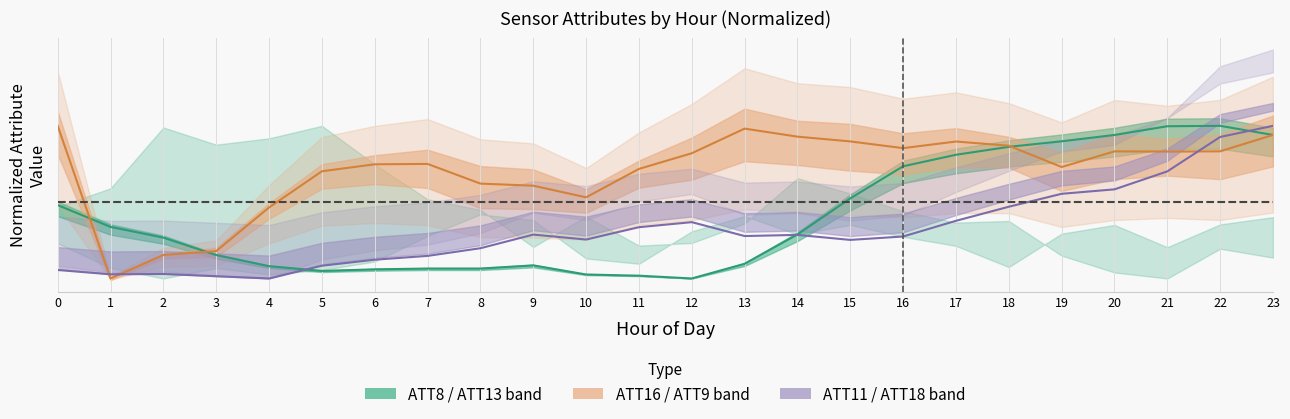

Where is the first local maximum for ATT16?

7